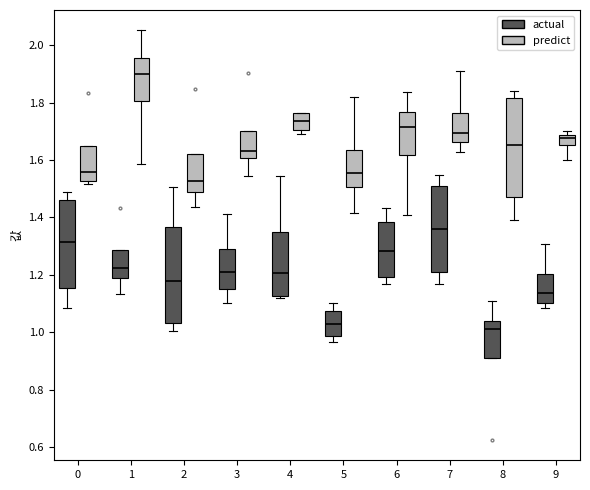

Reading left to right, transcribe this box plot: for each box, give where its median line is, the range the box spans, and where its two whiskers end, as read against the y-axis. The values are not printed on the chart, so give them approximately, as read against the axis.

0 (actual): median 1.32, box 1.16 to 1.46, whiskers 1.08 to 1.50
0 (predict): median 1.56, box 1.52 to 1.64, whiskers 1.52 (just below the box's lower edge) to 1.64
1 (actual): median 1.22, box 1.18 to 1.28, whiskers 1.14 to 1.28
1 (predict): median 1.90, box 1.80 to 1.96, whiskers 1.58 to 2.06
2 (actual): median 1.18, box 1.04 to 1.36, whiskers 1.00 to 1.50
2 (predict): median 1.52, box 1.48 to 1.62, whiskers 1.44 to 1.62
3 (actual): median 1.20, box 1.16 to 1.30, whiskers 1.10 to 1.42
3 (predict): median 1.64, box 1.60 to 1.70, whiskers 1.54 to 1.70
4 (actual): median 1.20, box 1.12 to 1.34, whiskers 1.12 (just below the box's lower edge) to 1.54
4 (predict): median 1.74, box 1.70 to 1.76, whiskers 1.70 (just below the box's lower edge) to 1.76
5 (actual): median 1.02, box 0.98 to 1.08, whiskers 0.96 to 1.10
5 (predict): median 1.56, box 1.50 to 1.64, whiskers 1.42 to 1.82
6 (actual): median 1.28, box 1.20 to 1.38, whiskers 1.16 to 1.44
6 (predict): median 1.72, box 1.62 to 1.76, whiskers 1.40 to 1.84
7 (actual): median 1.36, box 1.20 to 1.52, whiskers 1.16 to 1.54
7 (predict): median 1.70, box 1.66 to 1.76, whiskers 1.62 to 1.90
8 (actual): median 1.02, box 0.92 to 1.04, whiskers 0.92 to 1.12
8 (predict): median 1.66, box 1.46 to 1.82, whiskers 1.40 to 1.84
9 (actual): median 1.14, box 1.10 to 1.20, whiskers 1.08 to 1.30
9 (predict): median 1.68 (just below the box's upper edge), box 1.66 to 1.68, whiskers 1.60 to 1.70